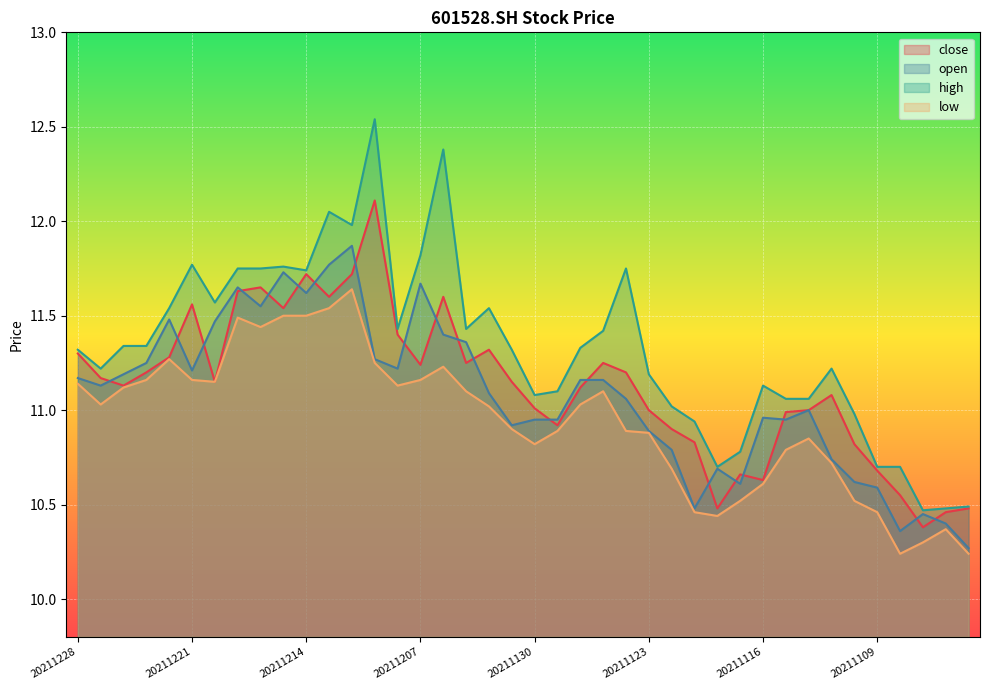

The value of low at 20211228 is 3.1. True or false?

False